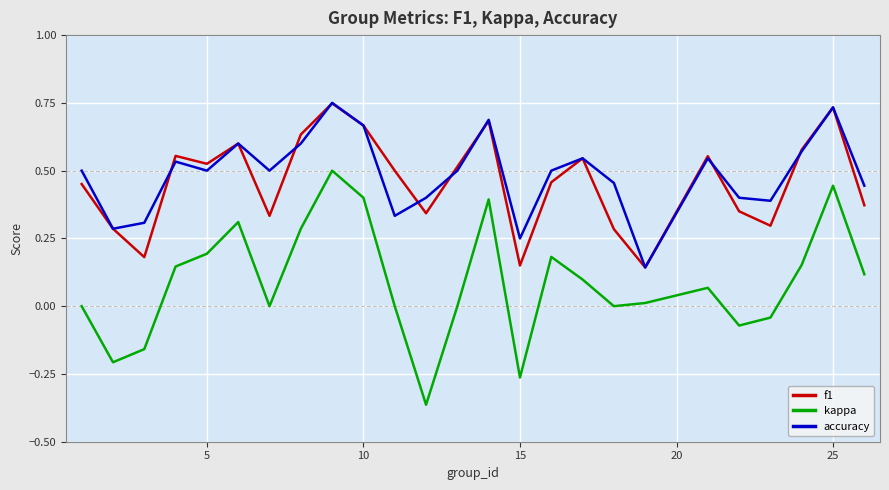

True or false: accuracy and kappa intersect in this chart.

False